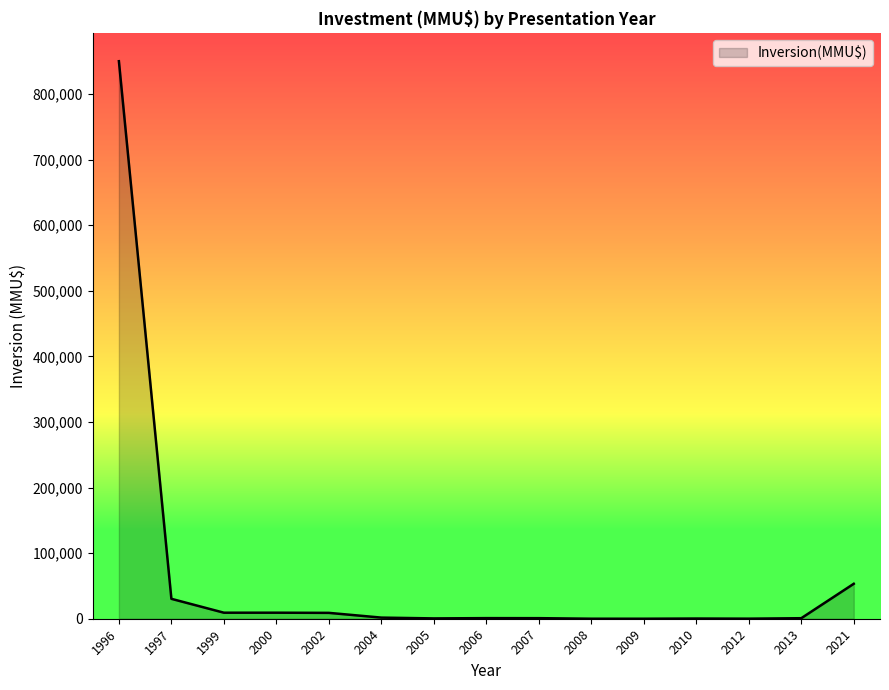

What is the maximum value shown in the chart?

850000